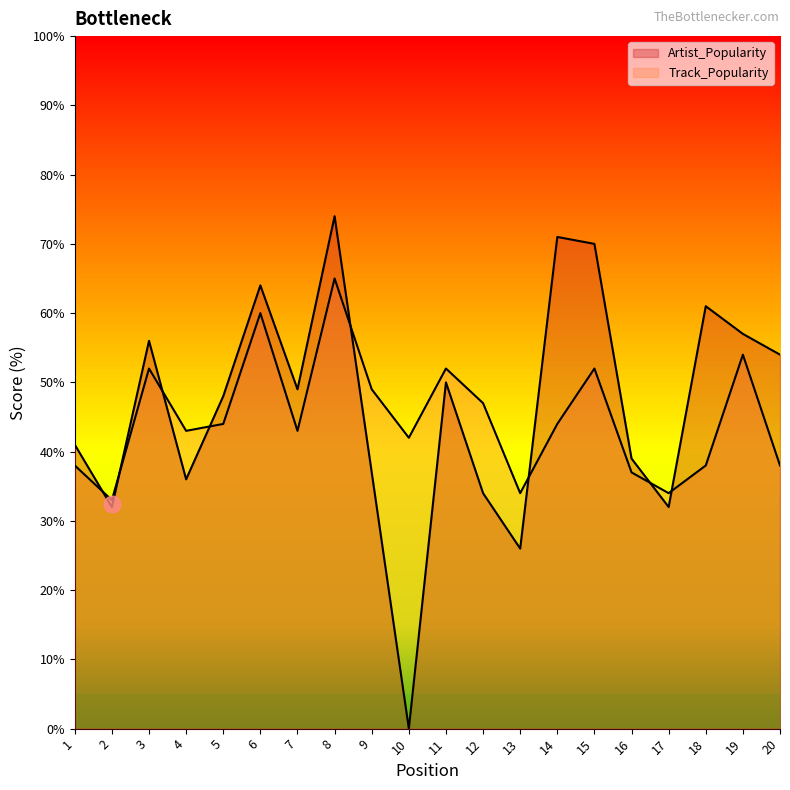

The value of Artist_Popularity at 7 is 21. True or false?

False